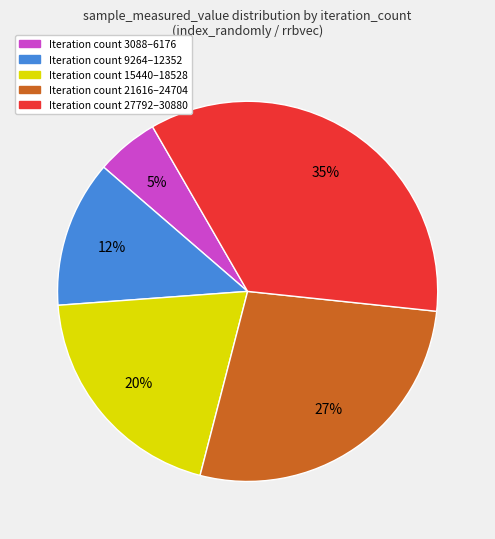

Is there a majority slice in this chart?

No